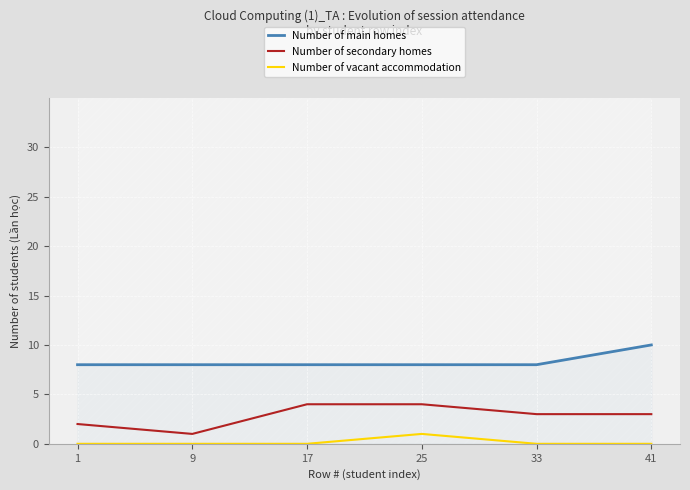

The Number of main homes series shows 13 at 17. True or false?

False